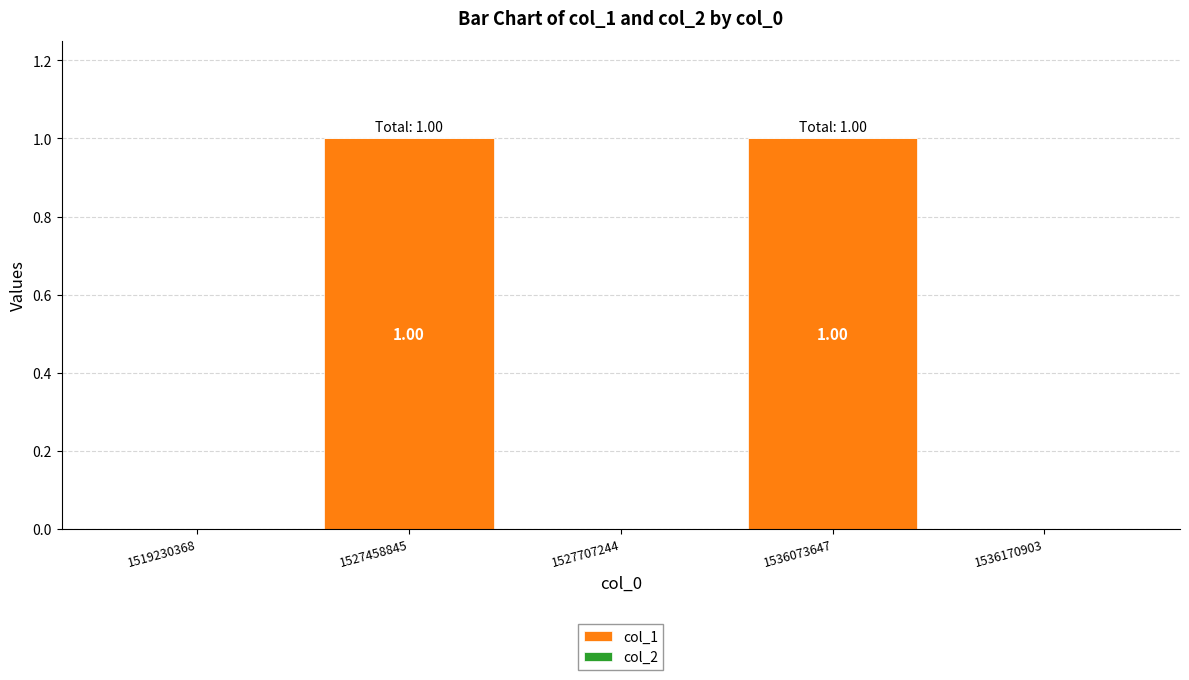

Which has a higher value, 1536073647 or 1519230368?

1536073647